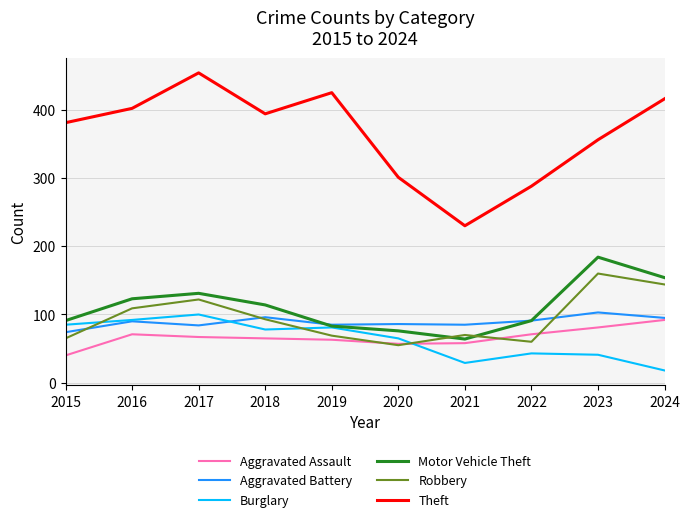

How many values in the Robbery series are below 93?

5